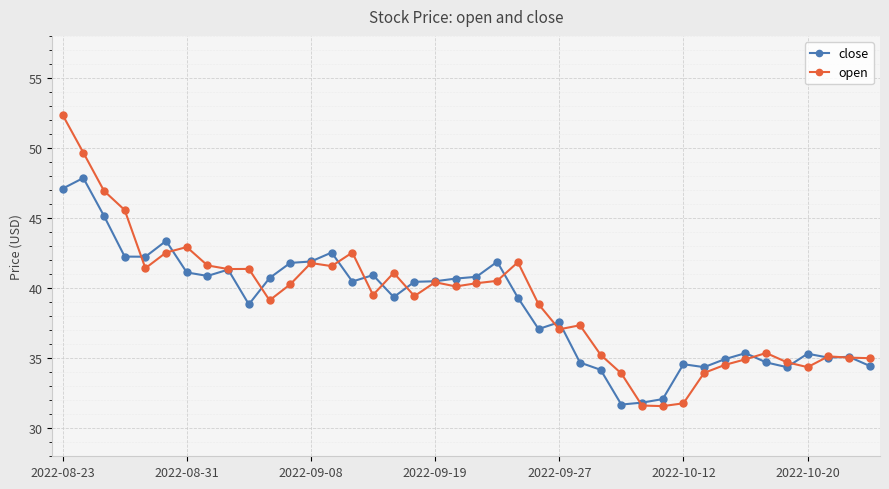

Which series has the largest total across all categories?

open